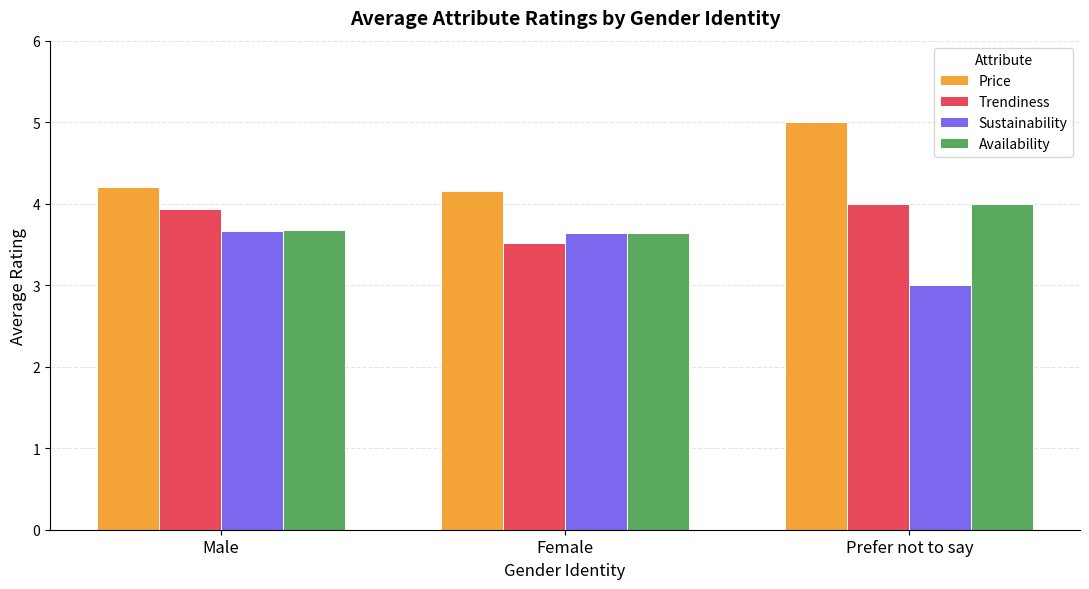

What are all the series names shown in the legend?

Price, Trendiness, Sustainability, Availability